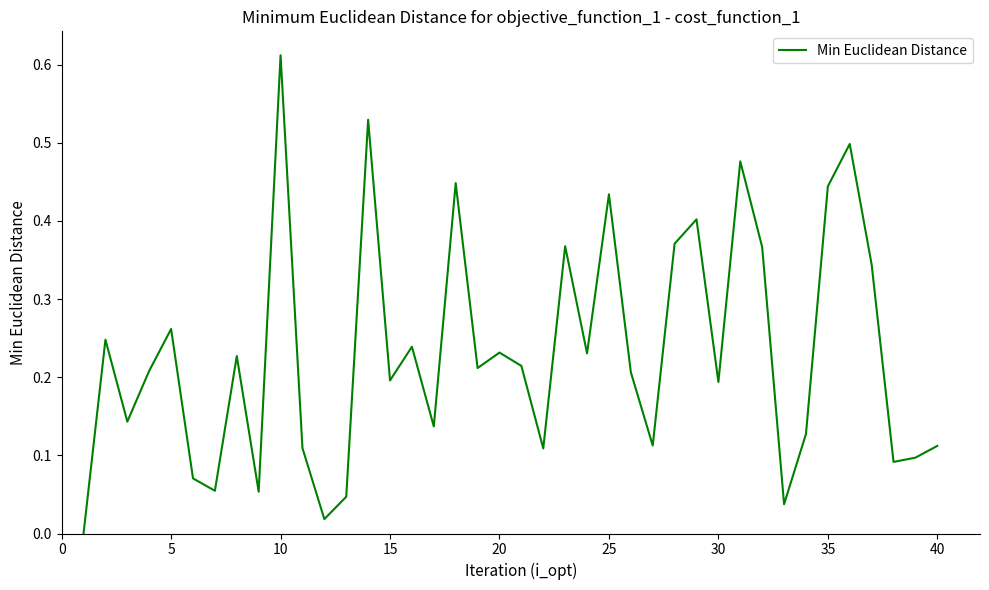

Does the chart display data point markers on the line(s)?

No